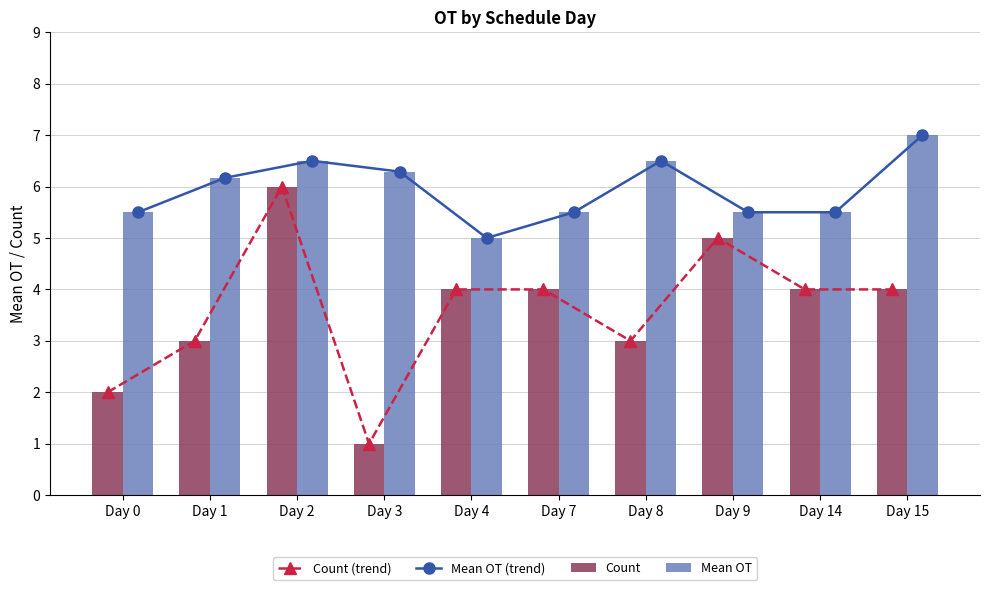

How many distinct data groups are displayed?

4